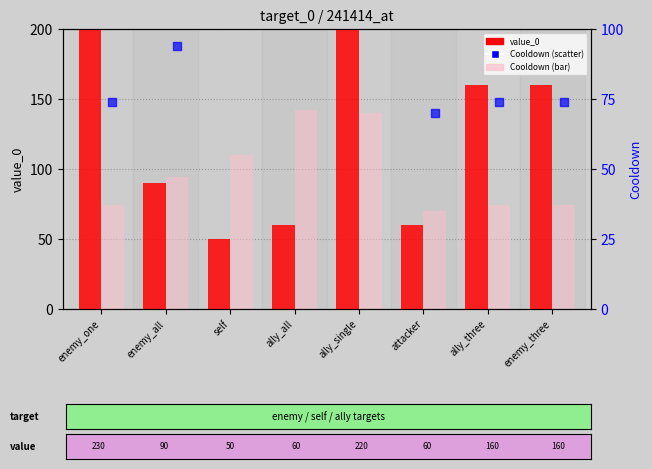

At how many categories does at least one series exceed 91?

7